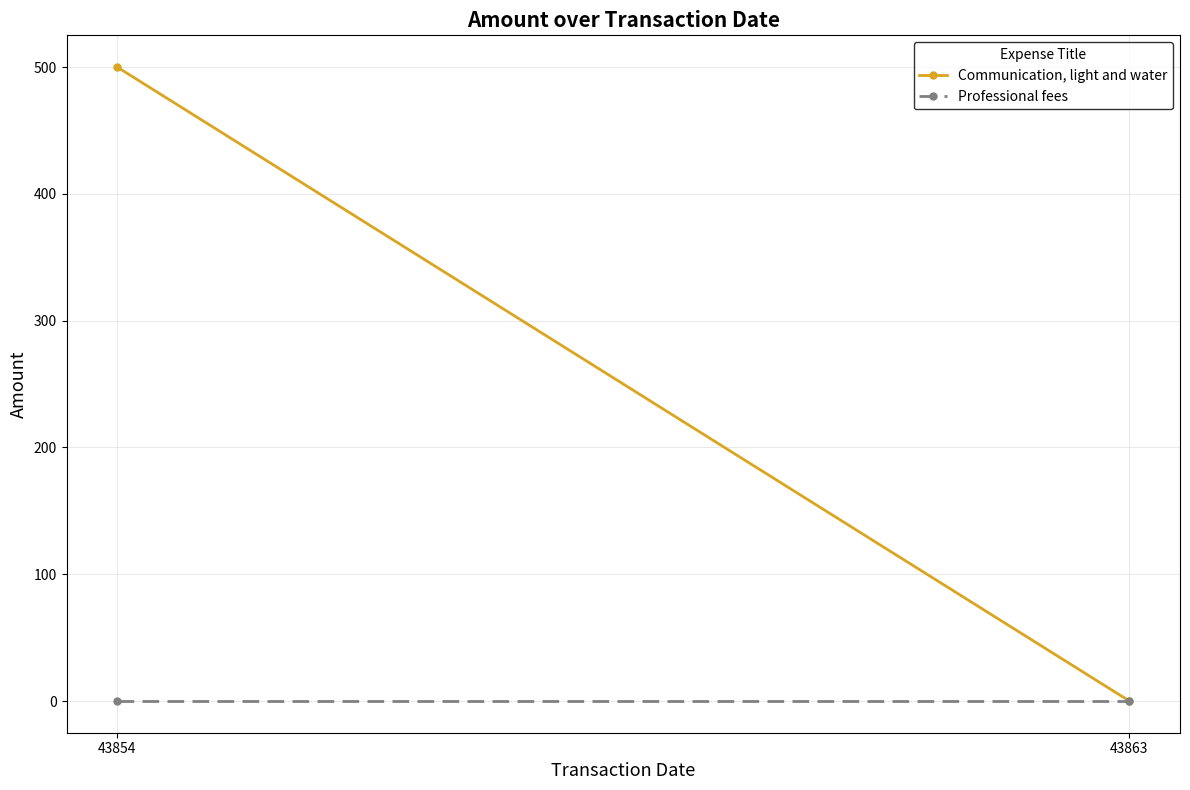

At which category does the chart reach its peak across all series?

43854